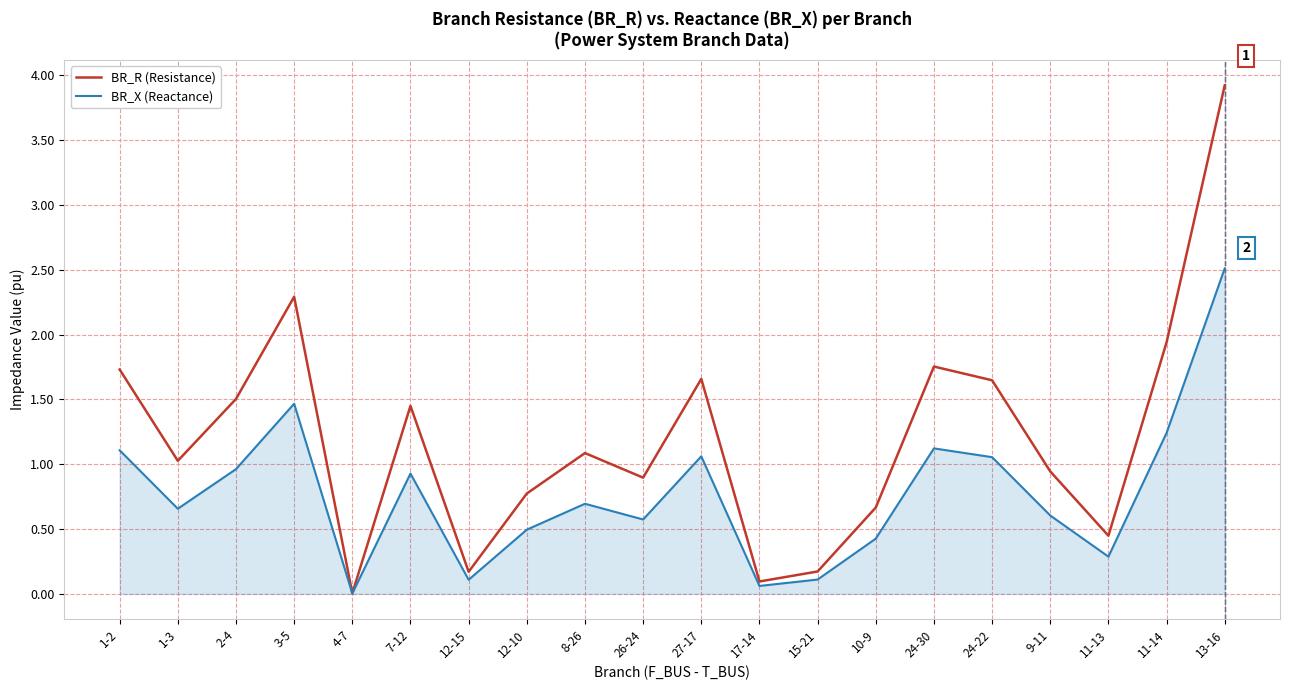

What is the difference between the maximum and minimum values in the BR_R (Resistance) series?

3.9